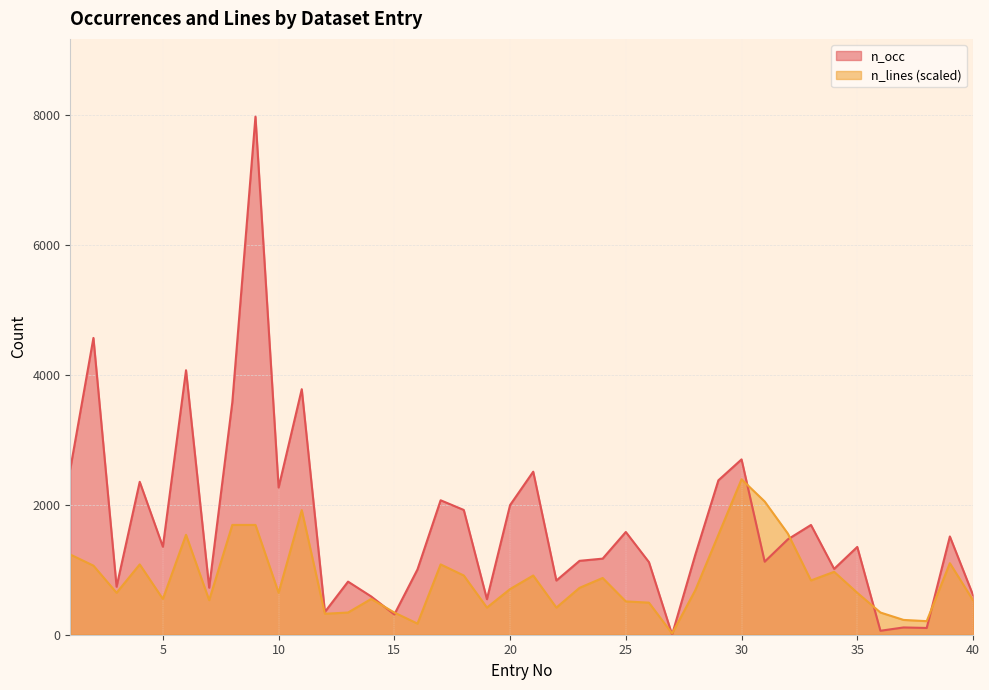

Does the chart display data point markers on the line(s)?

No